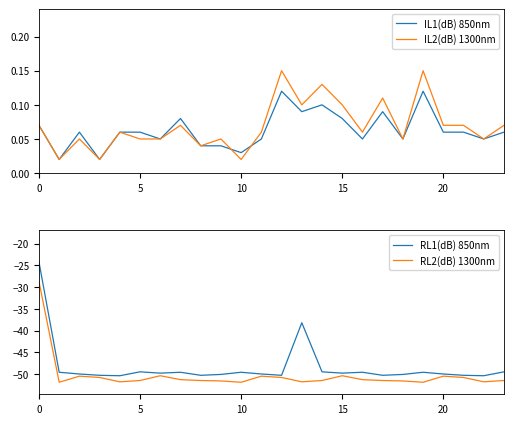

True or false: RL2(dB) 1300nm and IL2(dB) 1300nm cross at least once.

False